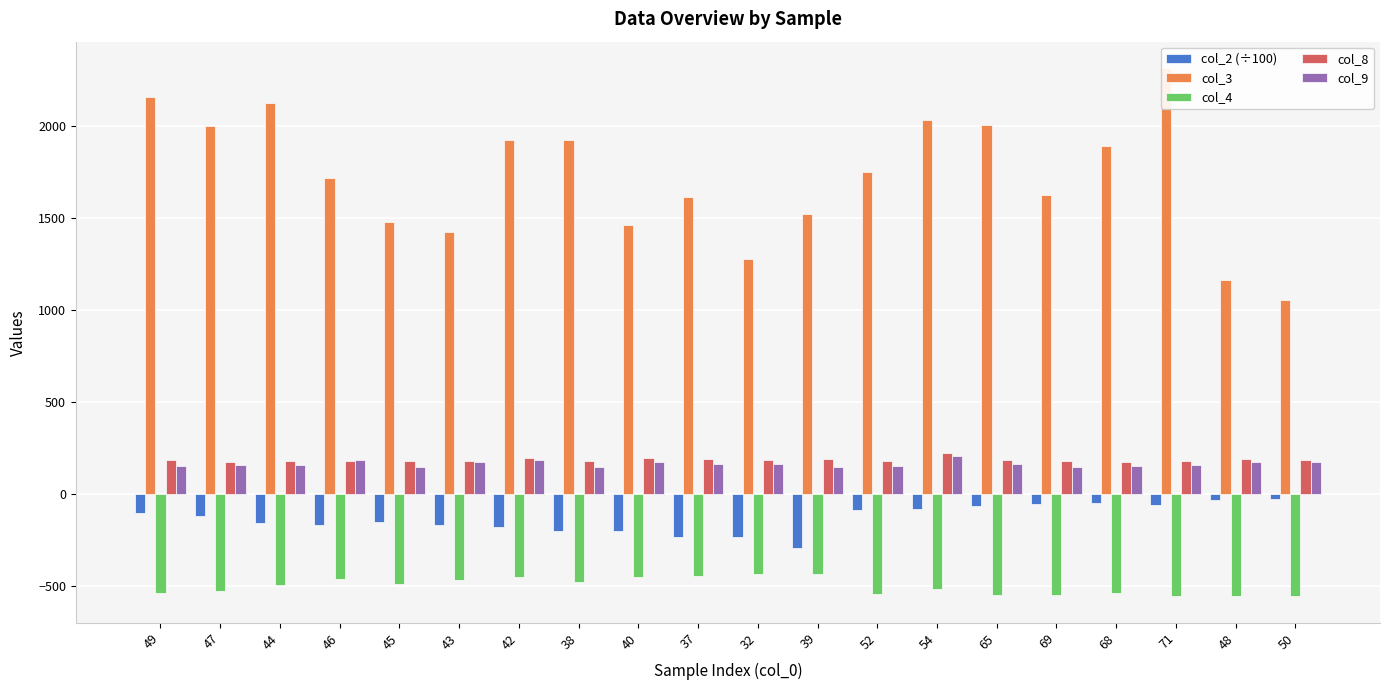

List the series in order of their peak value, lowest first.

col_4, col_2 (÷100), col_9, col_8, col_3